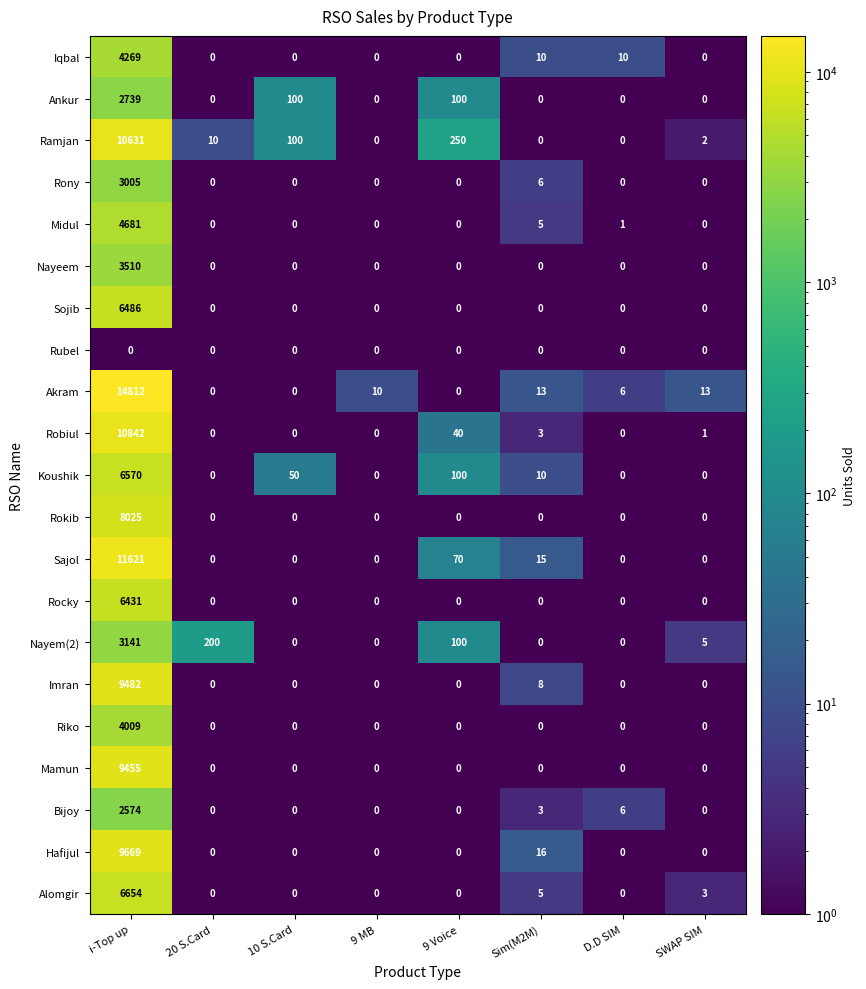

What is the approximate value of Iqbal at i-Top up?

4269.0